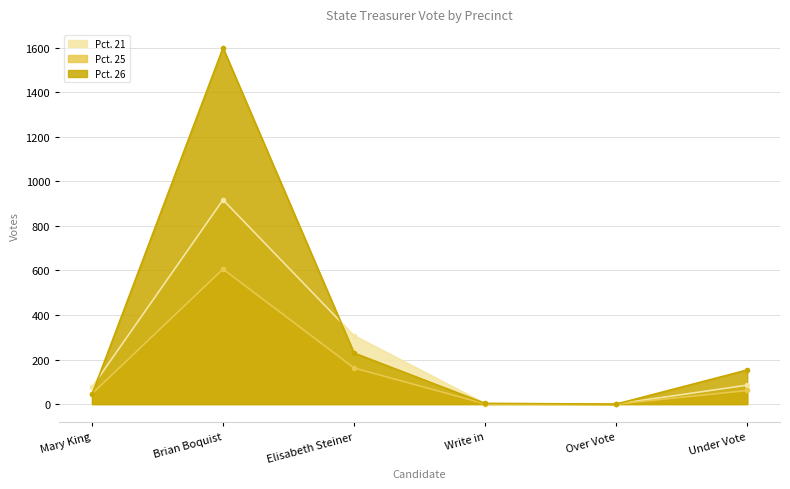

Count the number of categories in the chart.

6